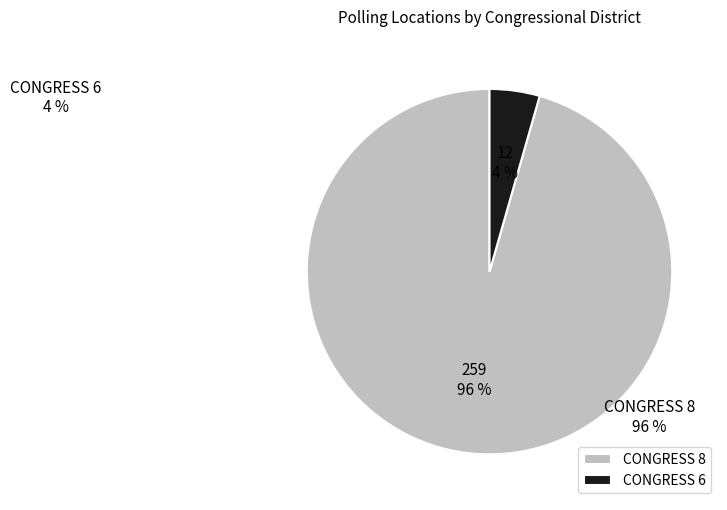

Is it true that CONGRESS 6 is 4% of the pie?

True